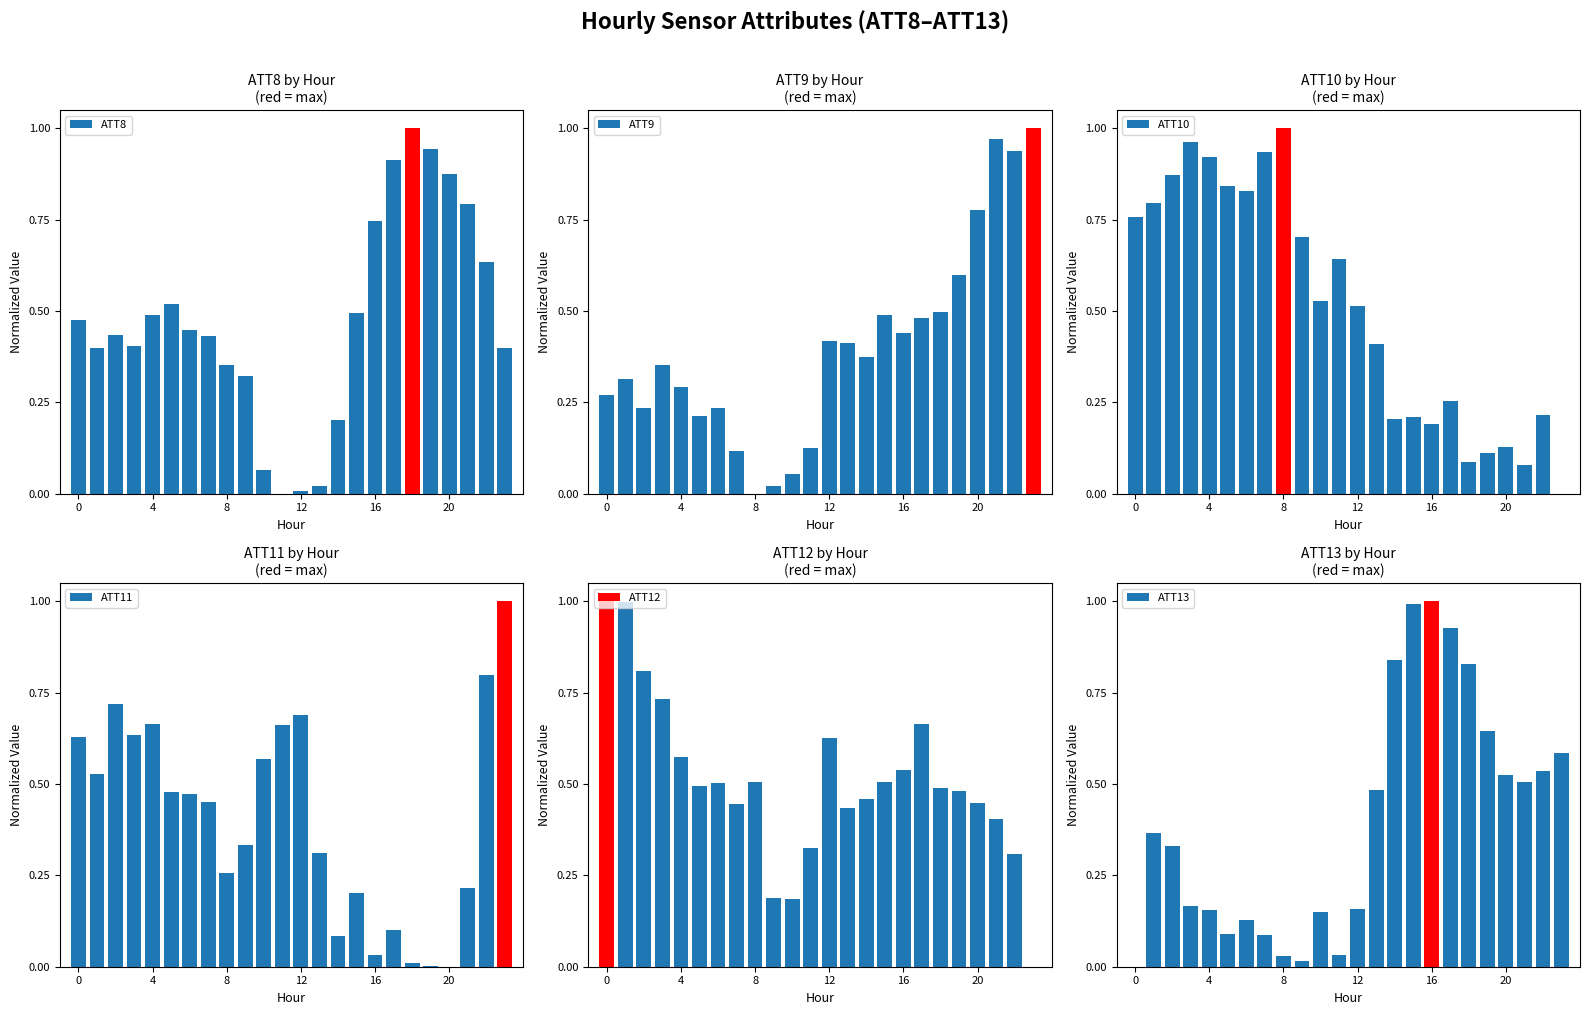

What is the label of the 17th bar from the right?

7